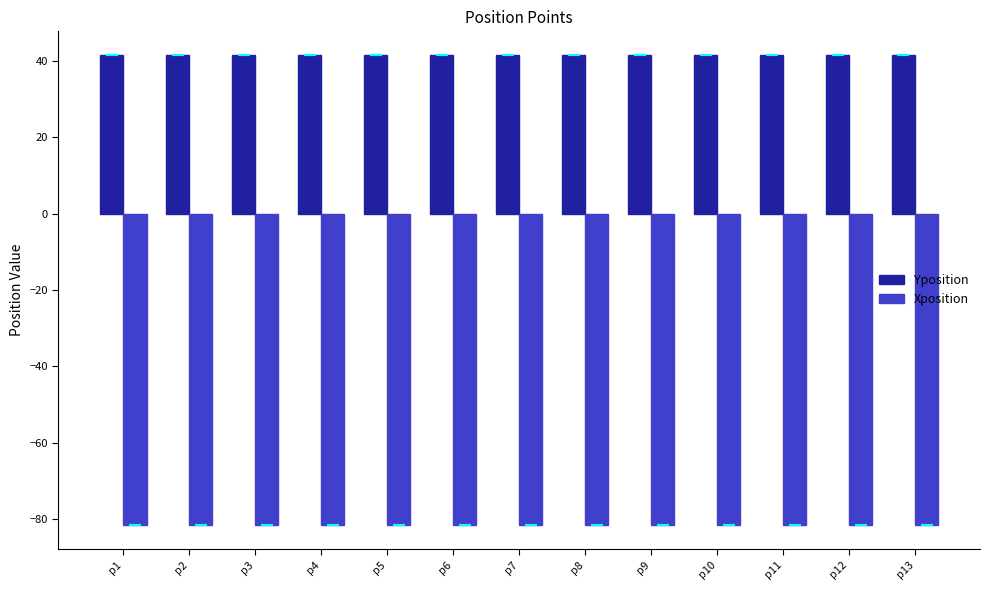

What is the spread (max minus min) of values at p3?

123.1